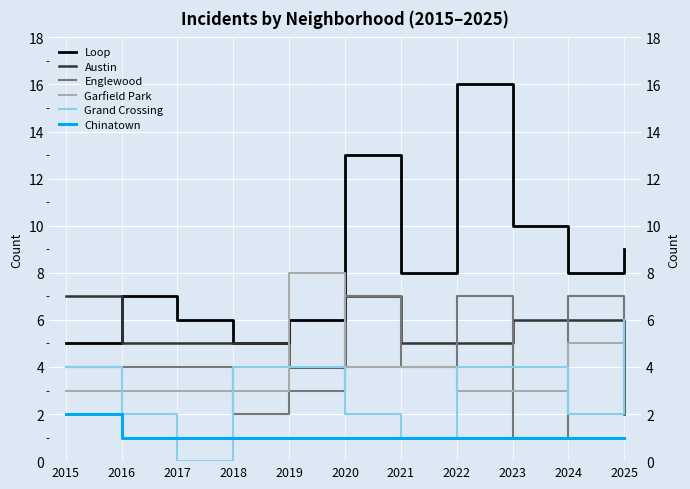

Which series has the largest total across all categories?

Loop